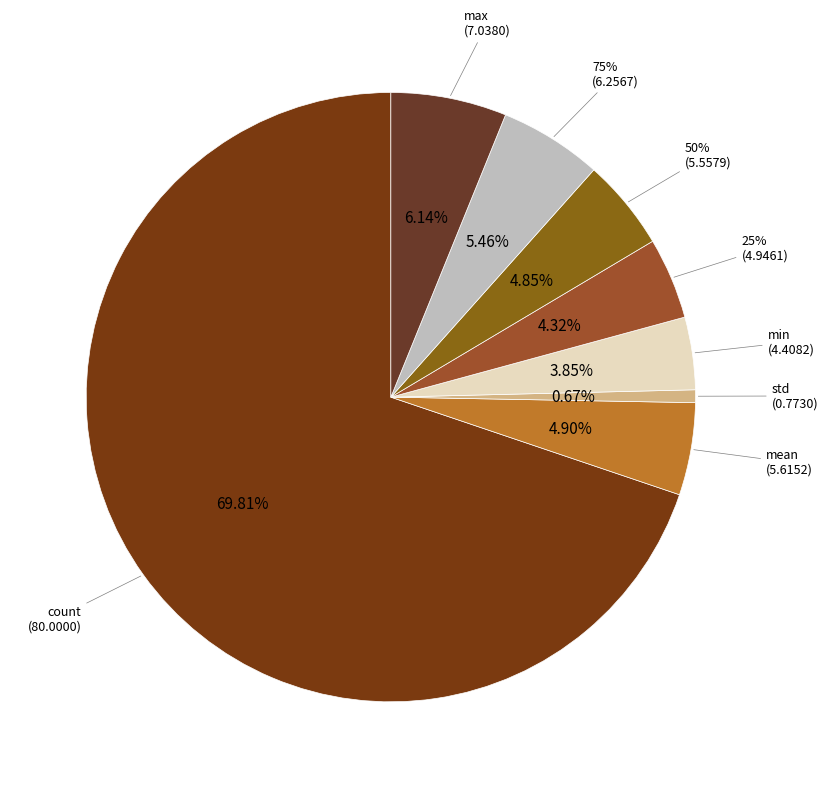

Between count and mean, which is larger?

count